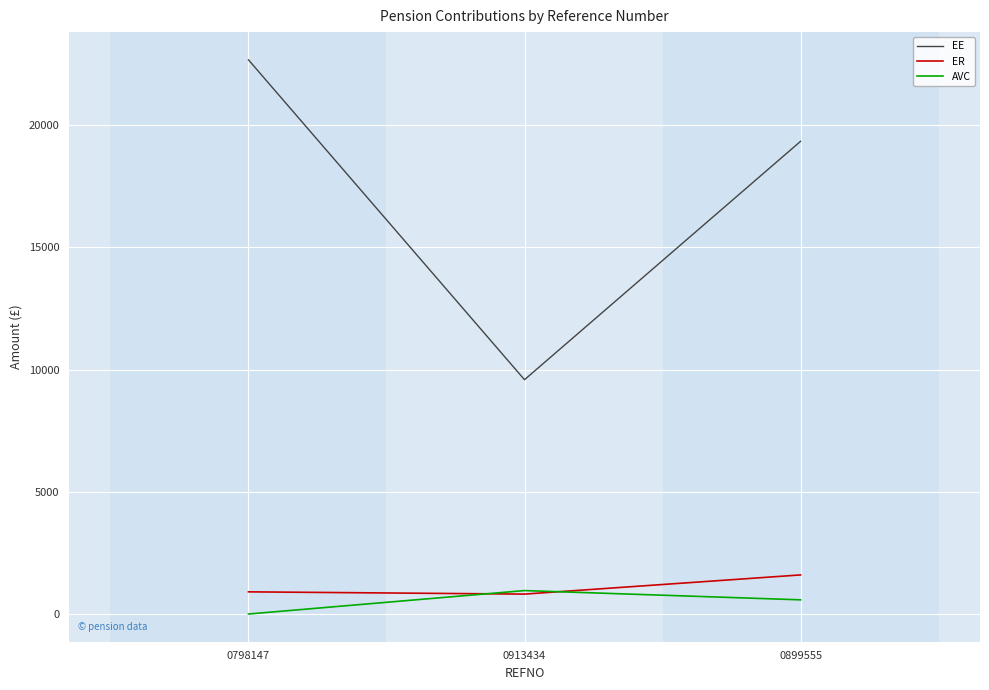

What is the difference between the highest and lowest values at 0798147?

22666.7